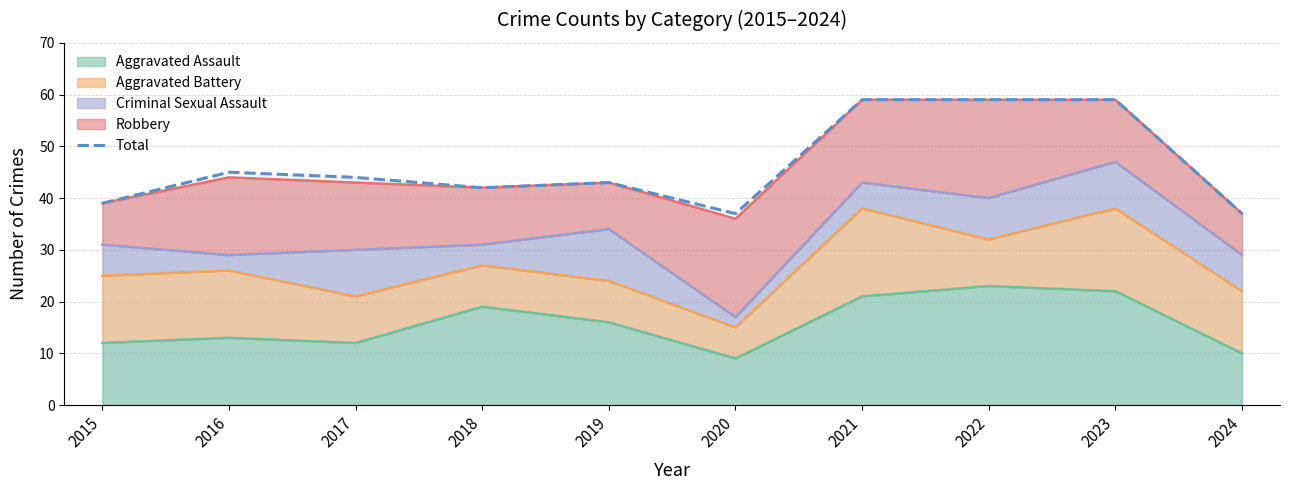

Rank the categories by value from lowest to highest.

2020, 2024, 2015, 2018, 2019, 2017, 2016, 2021, 2022, 2023